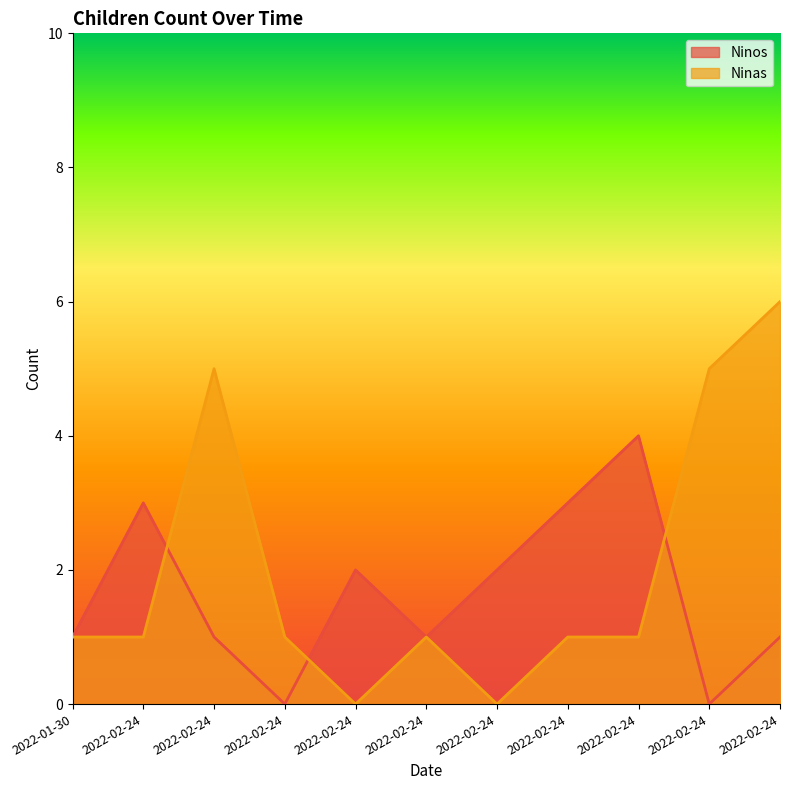

At which category is the sum across all series the highest?

2022-02-24